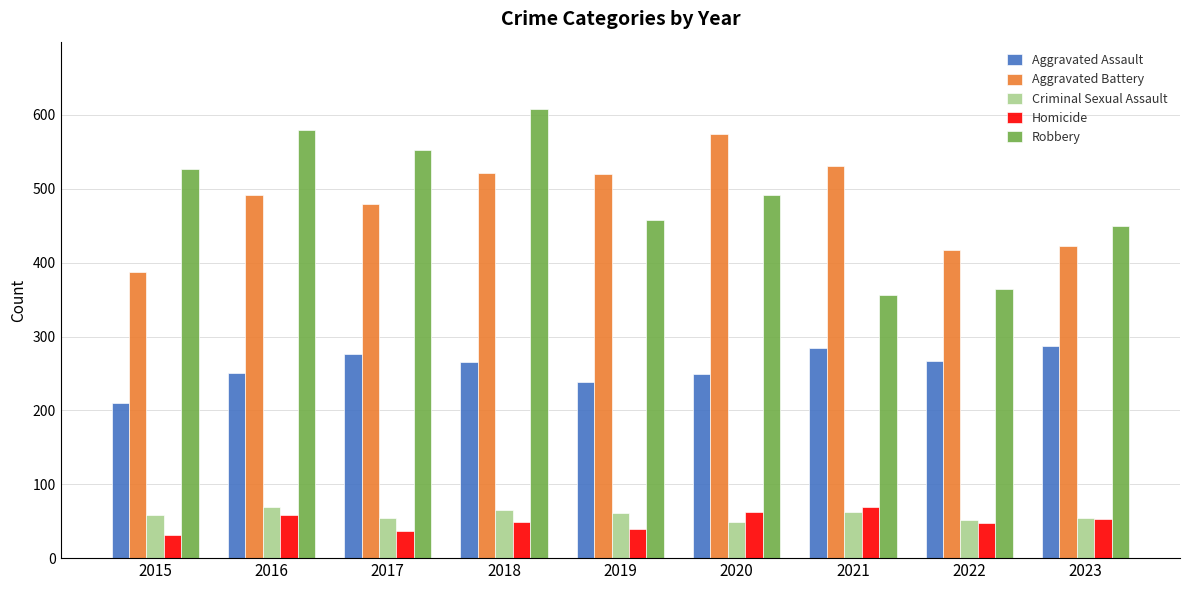

What is the total value across all series at 2020?

1426